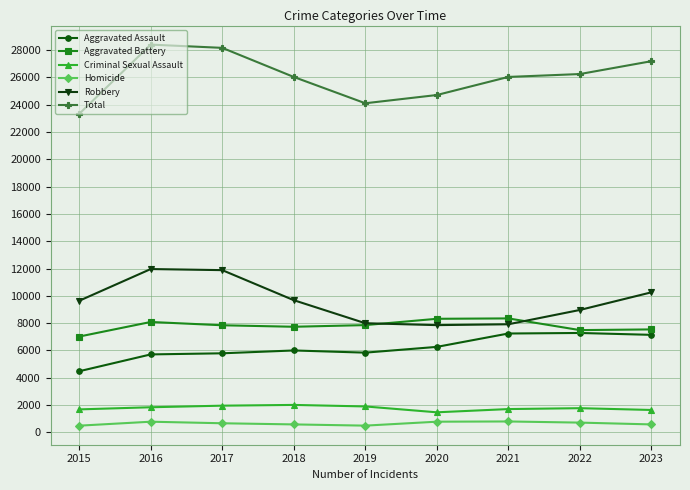

The Aggravated Battery series shows 7541 at 2023. True or false?

True